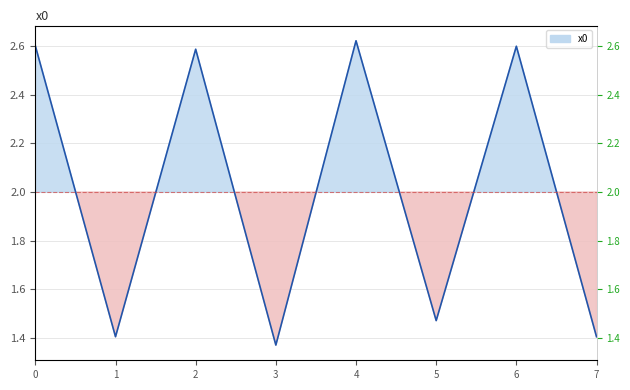

What is the smallest value displayed?

1.4